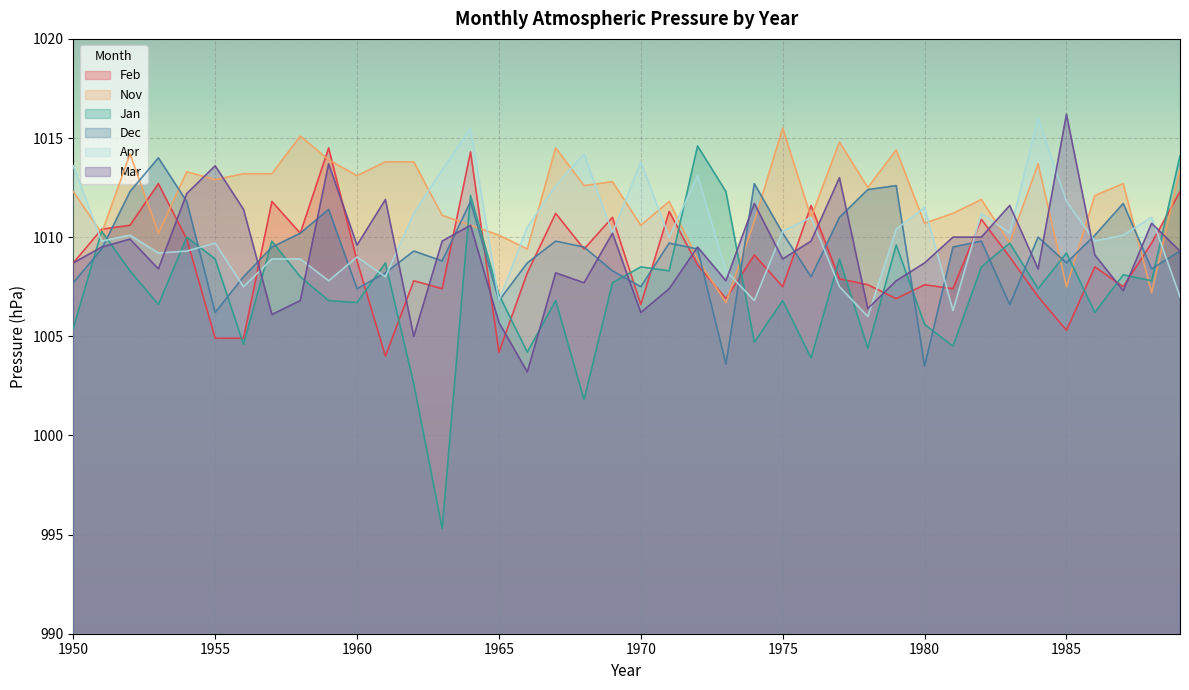

What is the average value of the Jan series?

1007.4